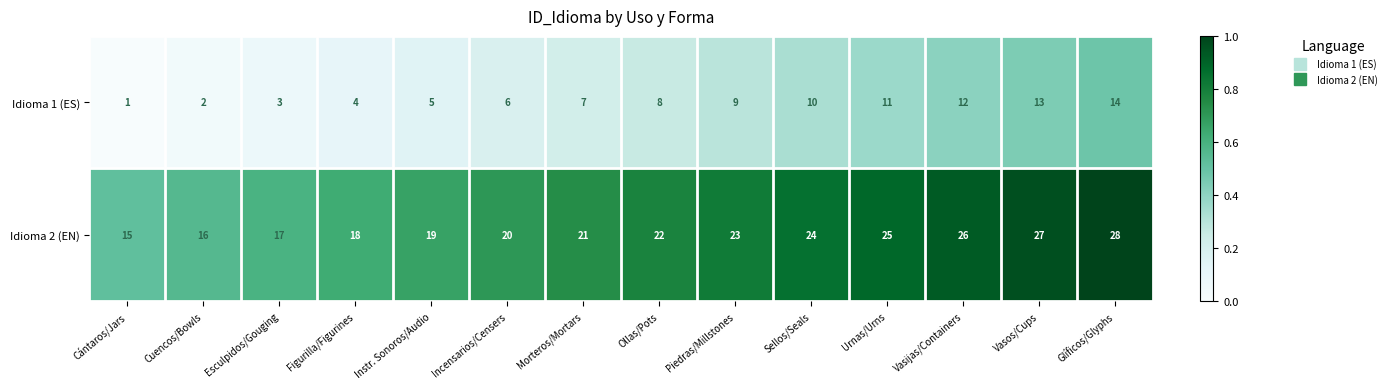

The Idioma 1 (ES) series shows 10 at Sellos/Seals. True or false?

True